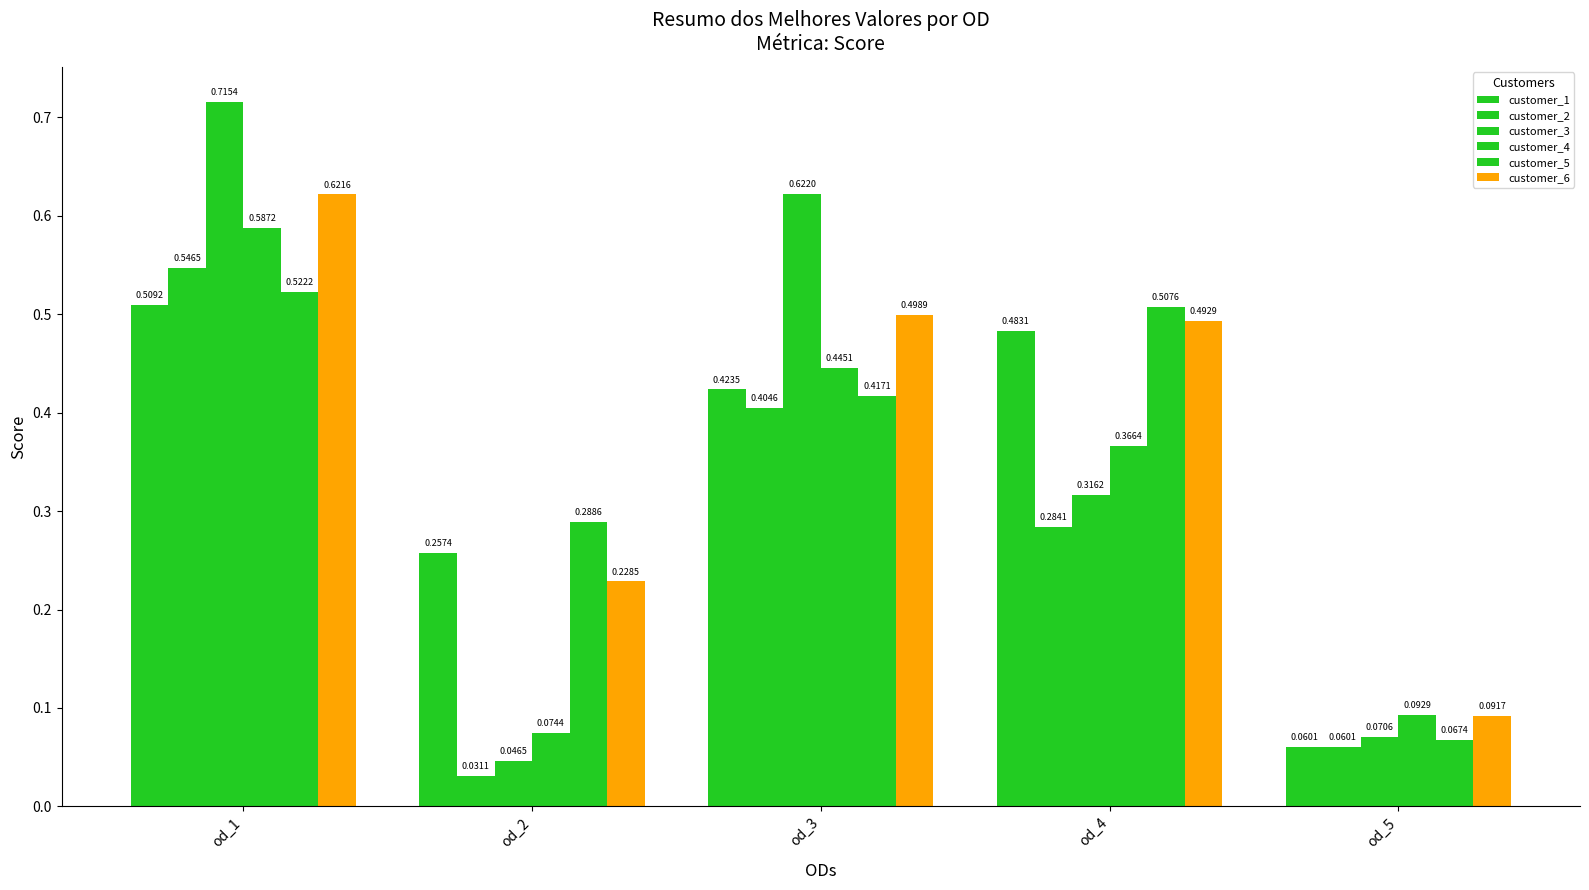

What is the difference between the maximum and minimum values in the customer_3 series?

0.7